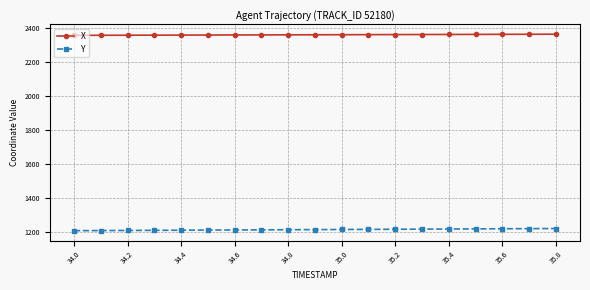

What is the minimum value for Y?

1208.5